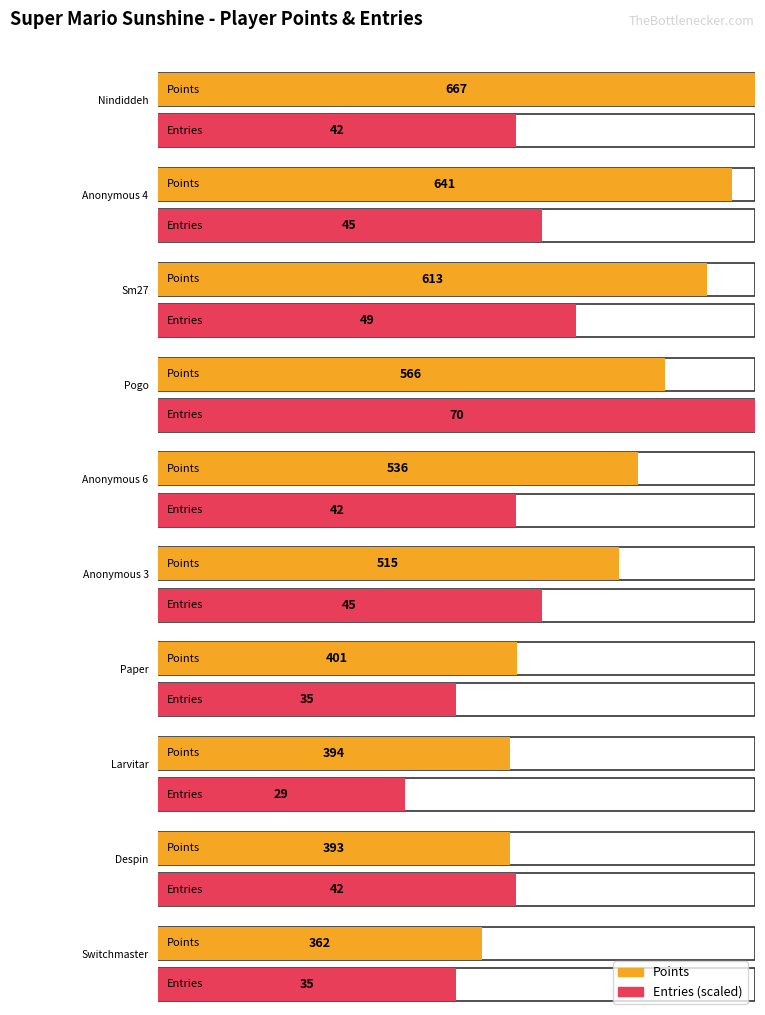

What is the label of the 2nd bar from the left?

Anonymous 4